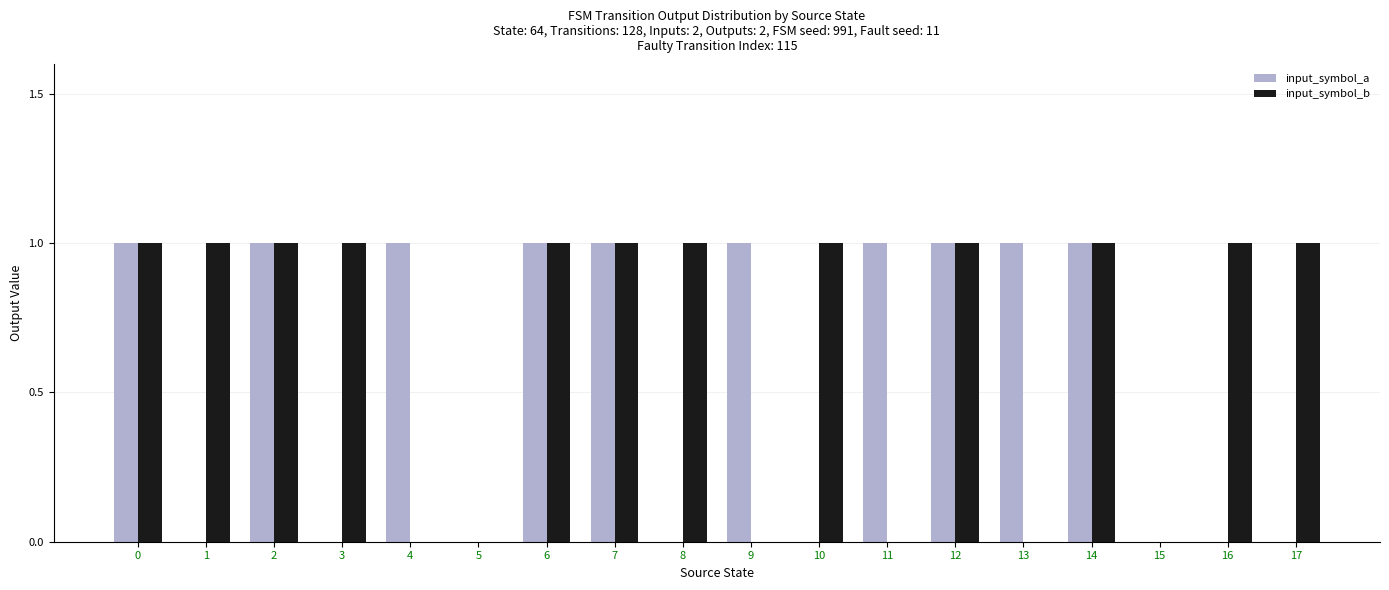

What is the spread (max minus min) of values at 16?

1